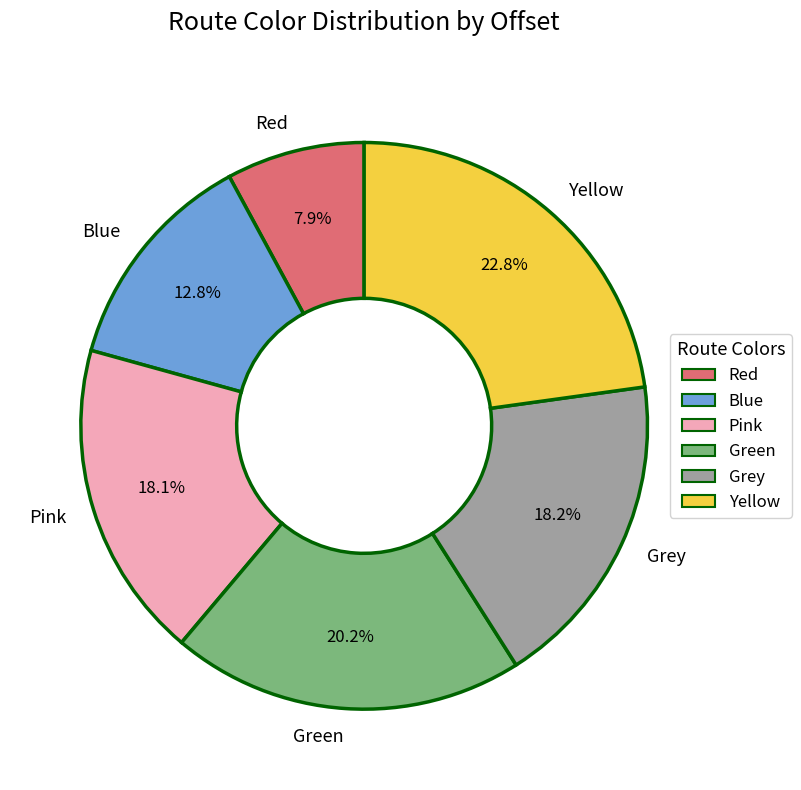

Combined, what portion of the pie is Blue and Grey?

31.0%